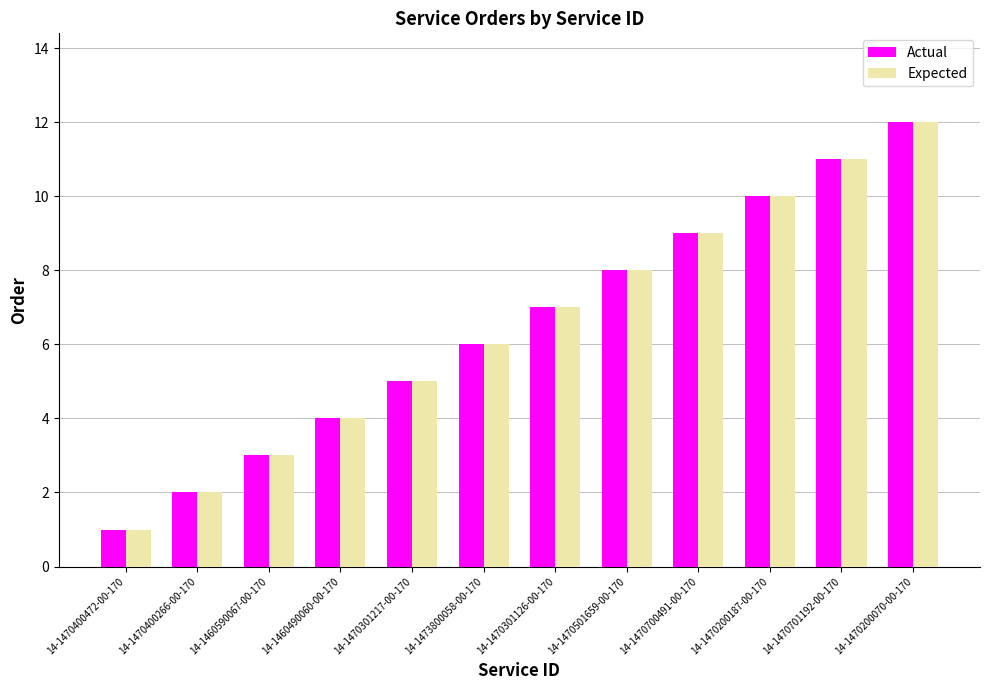

Is it true that Expected equals 2 at 14-1470700491-00-170?

False